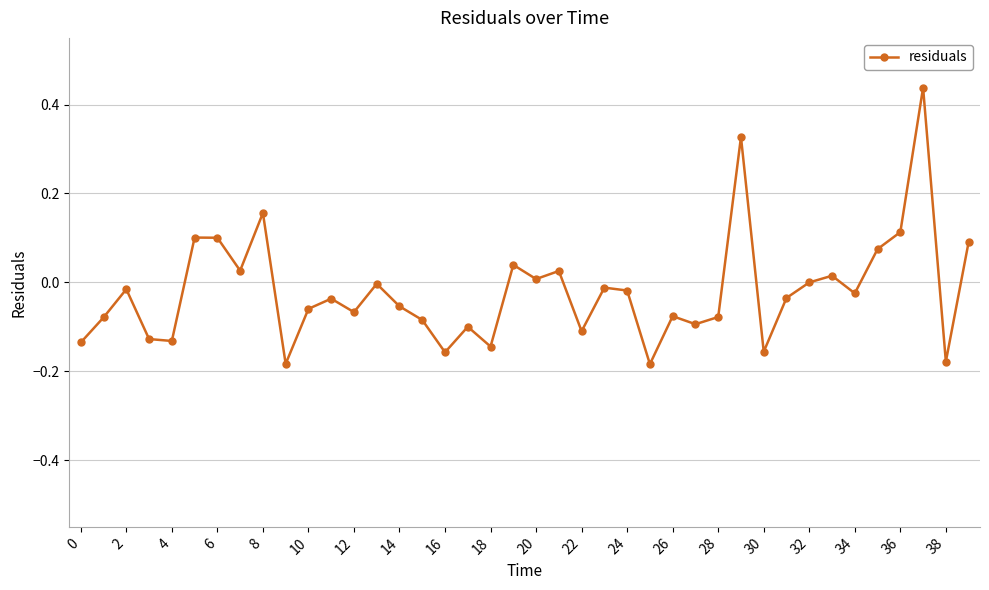

True or false: there are more than 0 points higher than both neighbors.

True